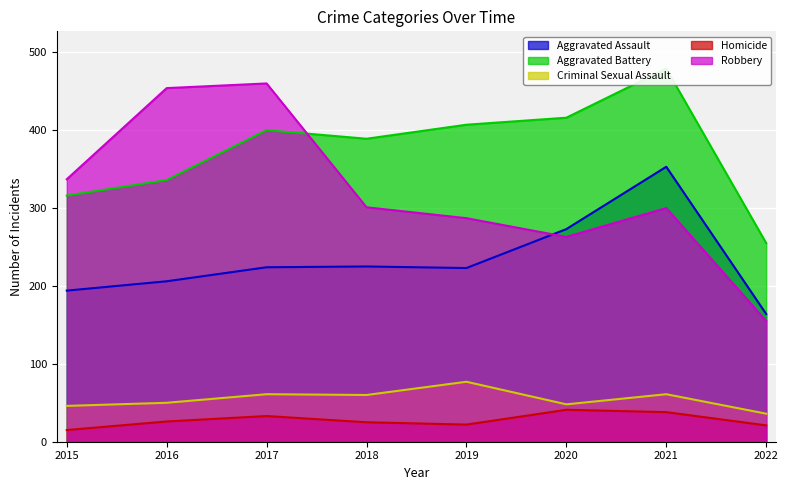

What is the average value of the Robbery series?

320